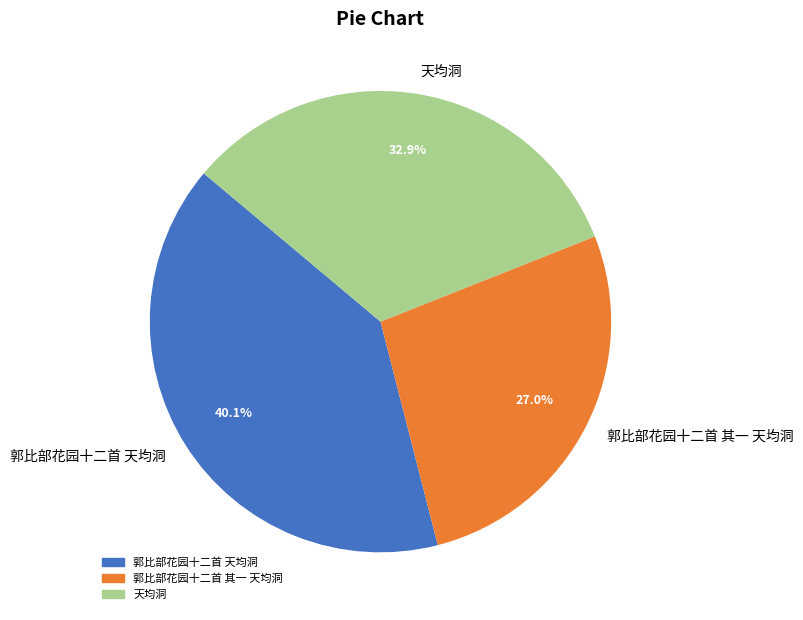

To the nearest percent, what percentage of the pie is 天均洞?

33%